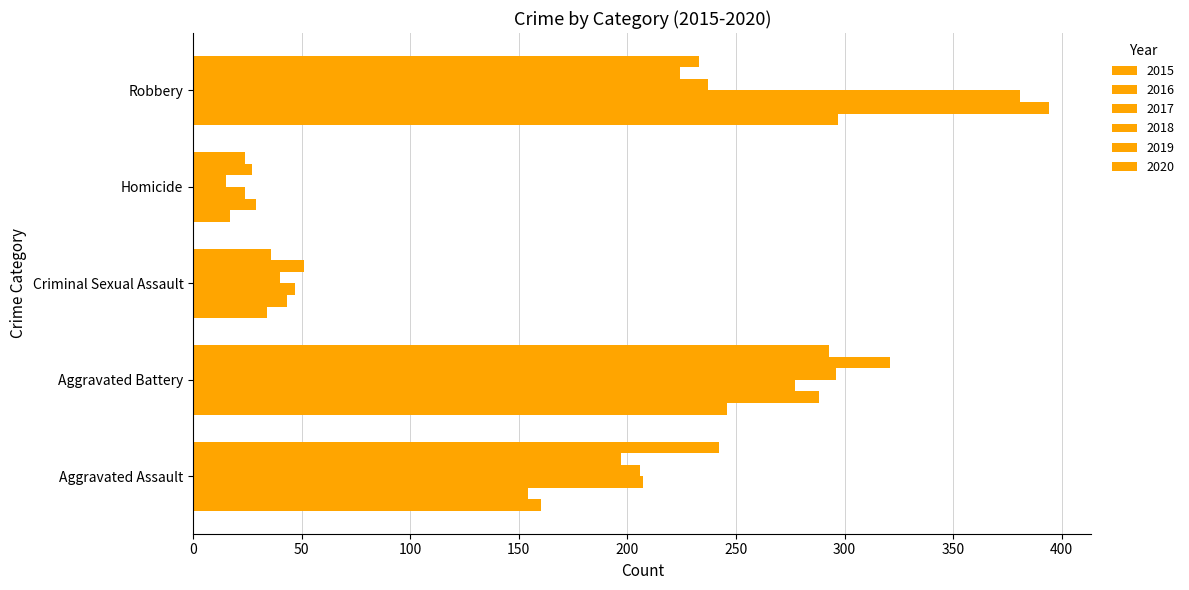

What position from the left is Homicide?

4